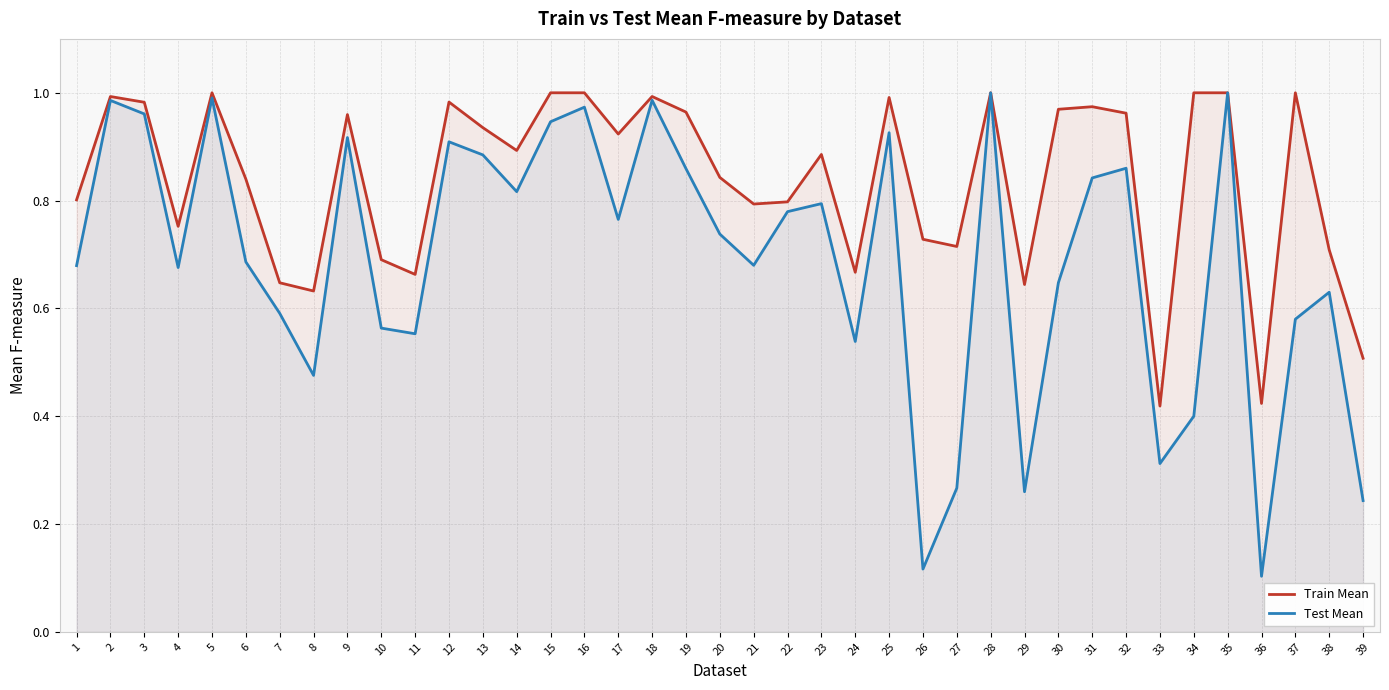

Is it true that Train Mean equals 1.0 at 5?

True